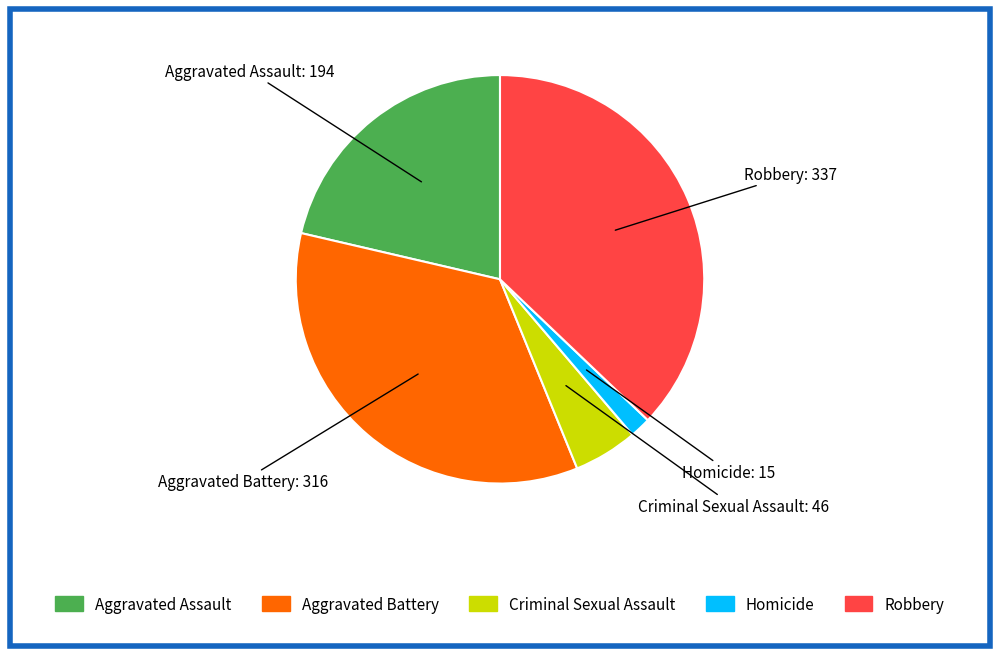

What is the smallest slice in the pie chart?

Homicide